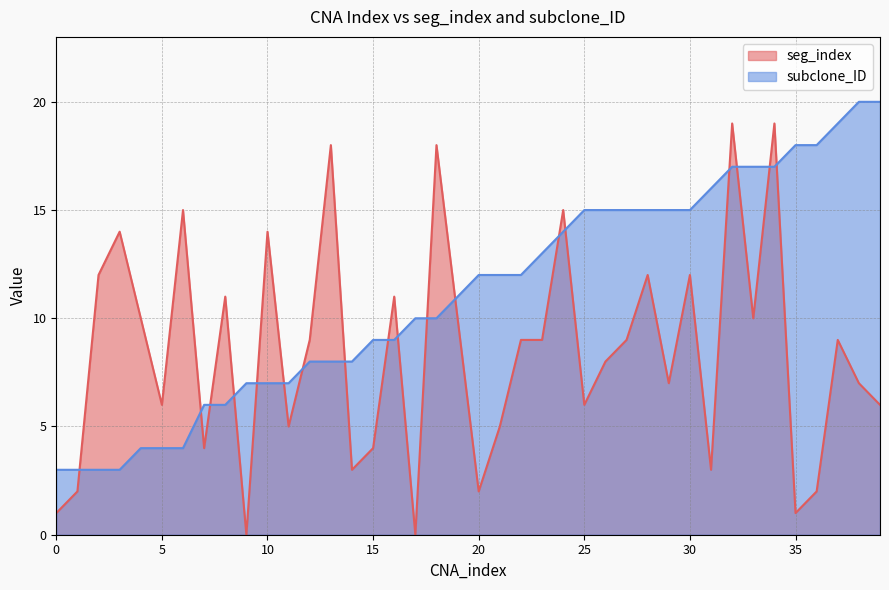

In seg_index, how many points are higher than both neighbors (excluding endpoints)?

13